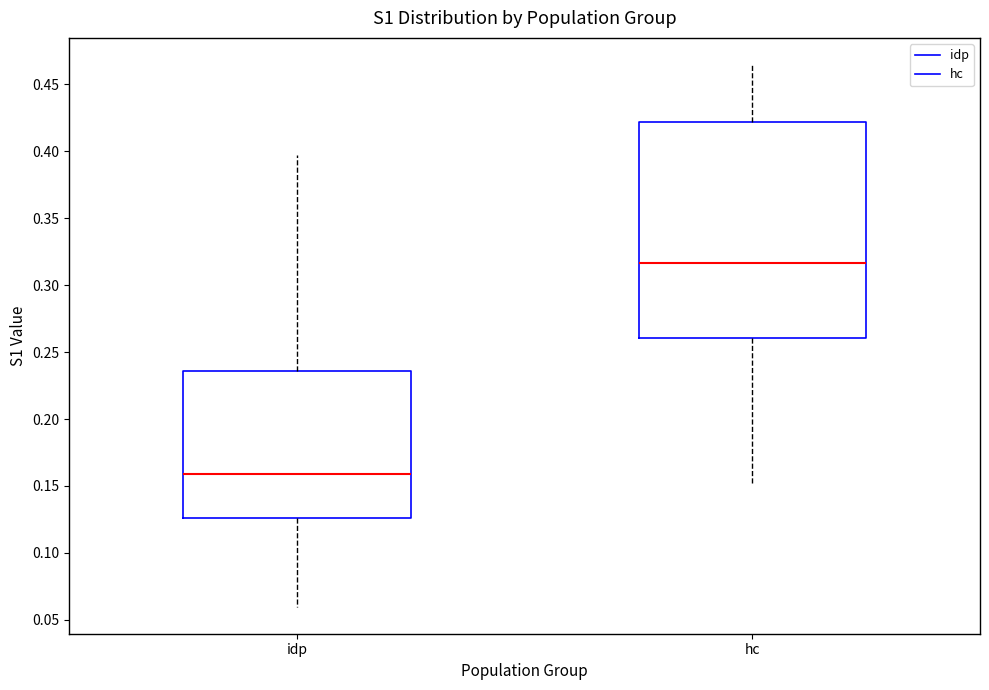

Reading left to right, read every box against the y-axis: the position of its median line, the range the box covers, and the ends of its whiskers. The values are not printed on the chart, so give them approximately, as read against the axis.

idp: median 0.160, box 0.125 to 0.235, whiskers 0.060 to 0.395
hc: median 0.315, box 0.260 to 0.420, whiskers 0.150 to 0.465